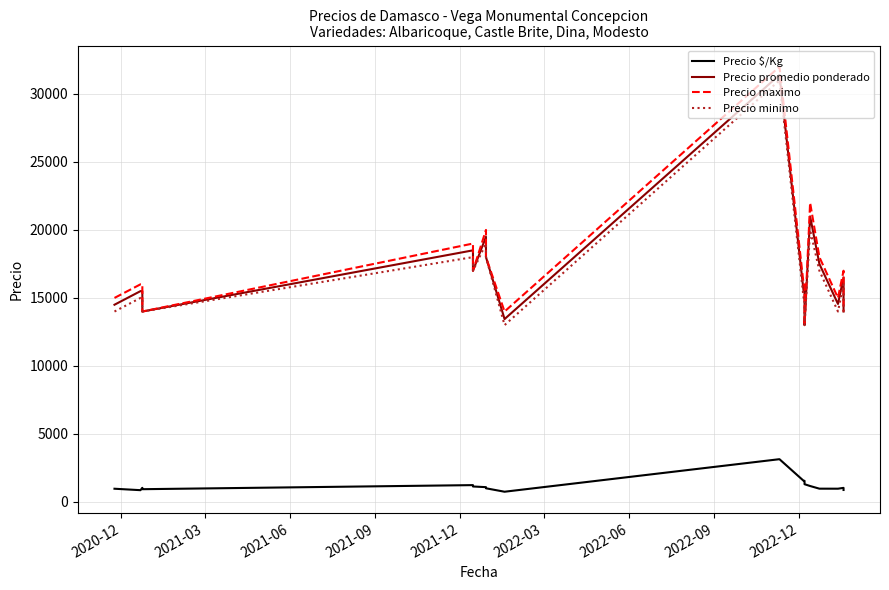

How many interior local peaks does the Precio promedio ponderado series have?

5